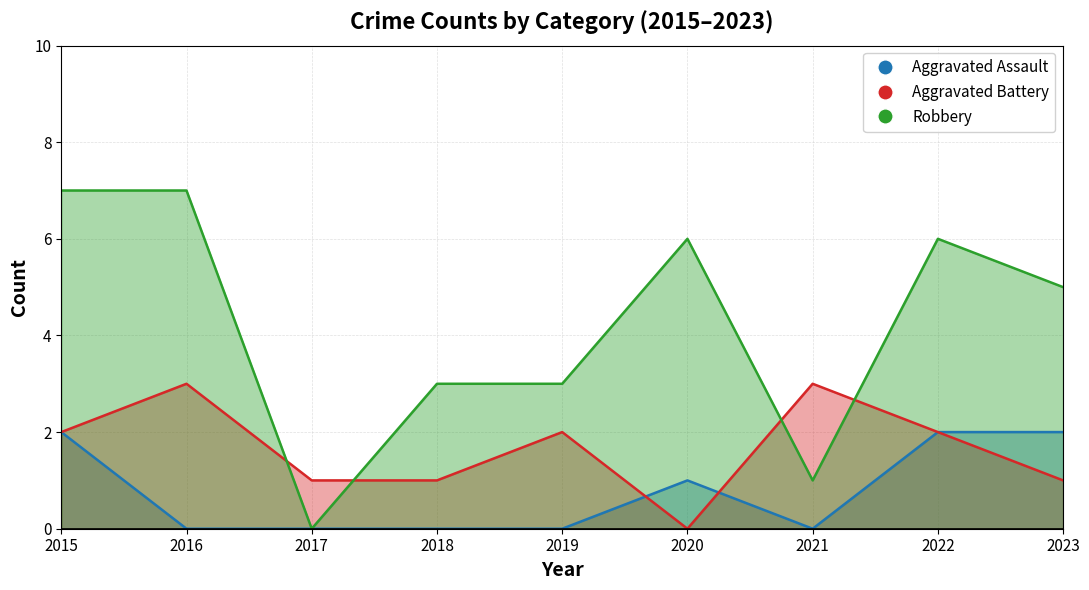

At which label is Robbery closest to 3?

2018